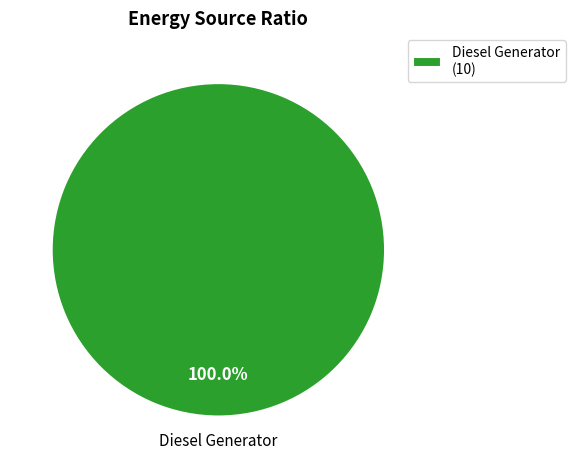

Which slice represents more than half of the pie?

Diesel Generator (10)